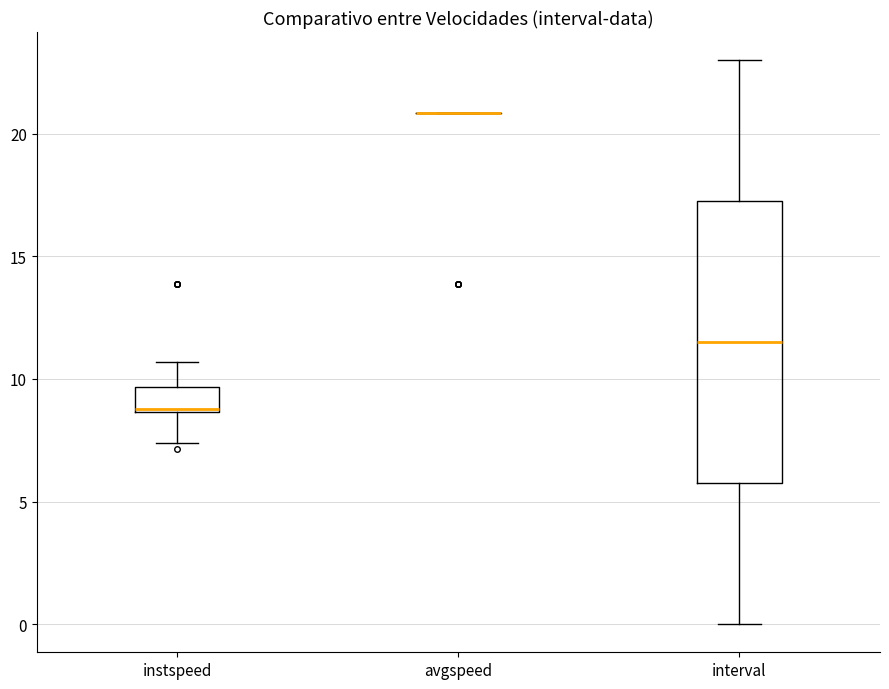

Reading left to right, read every box against the y-axis: the position of its median line, the range the box covers, and the ends of its whiskers. The values are not printed on the chart, so give them approximately, as read against the axis.

instspeed: median 9.0, box 8.5 to 9.5, whiskers 7.5 to 10.5
avgspeed: box collapsed to a line at 21.0, whiskers 21.0 to 21.0
interval: median 11.5, box 6.0 to 17.5, whiskers 0.0 to 23.0